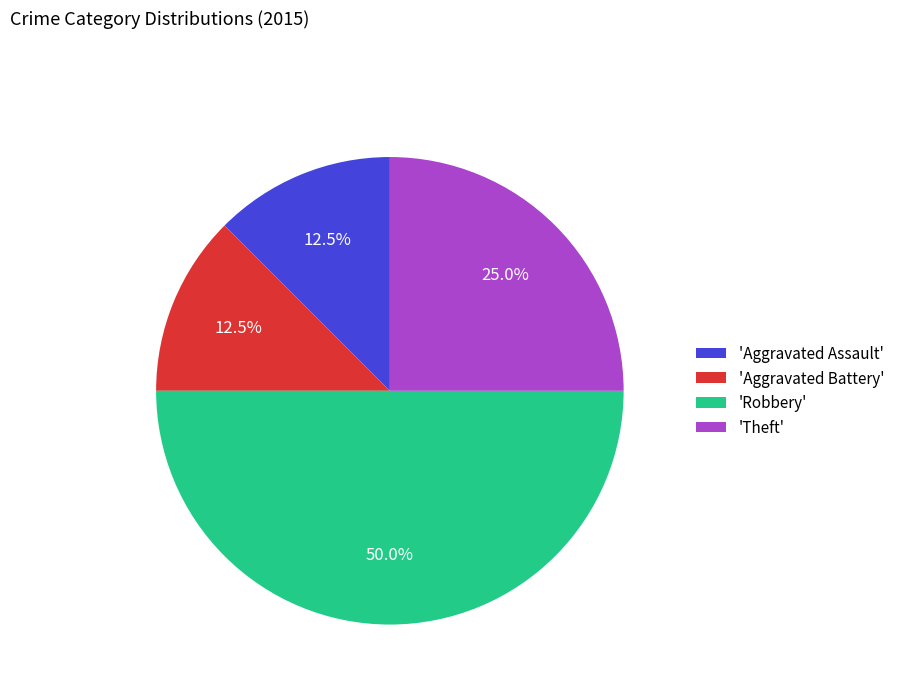

Is 'Aggravated Battery' the majority of the pie?

No